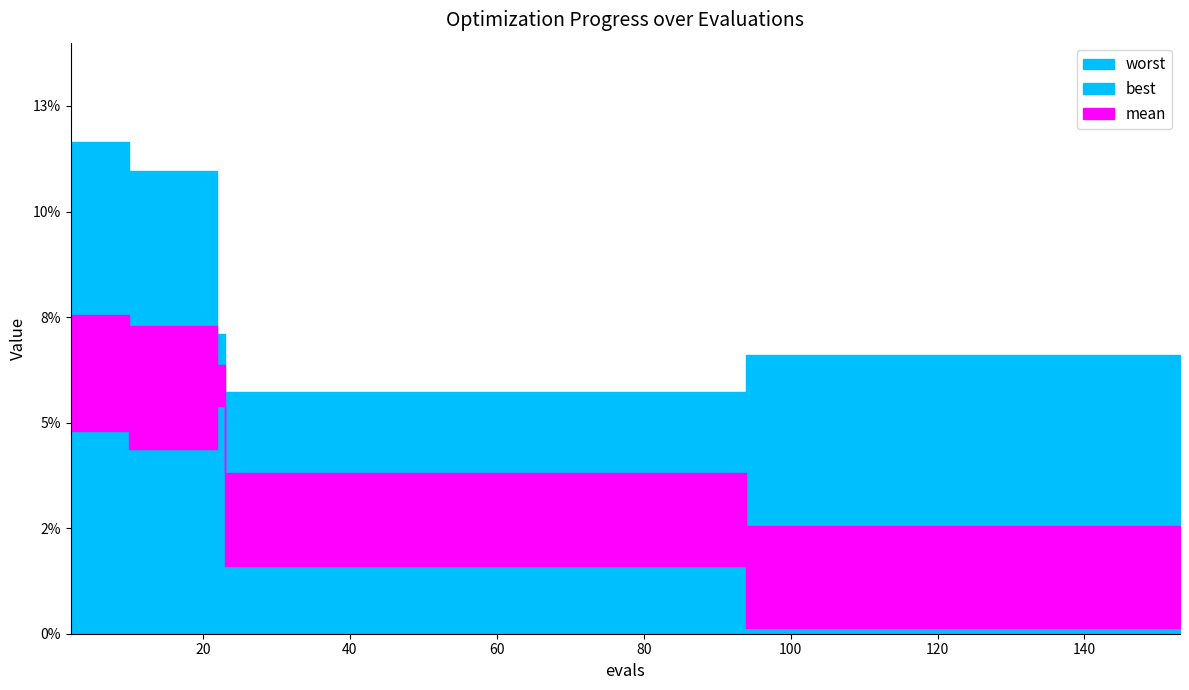

Which series has the largest range (max minus min)?

worst